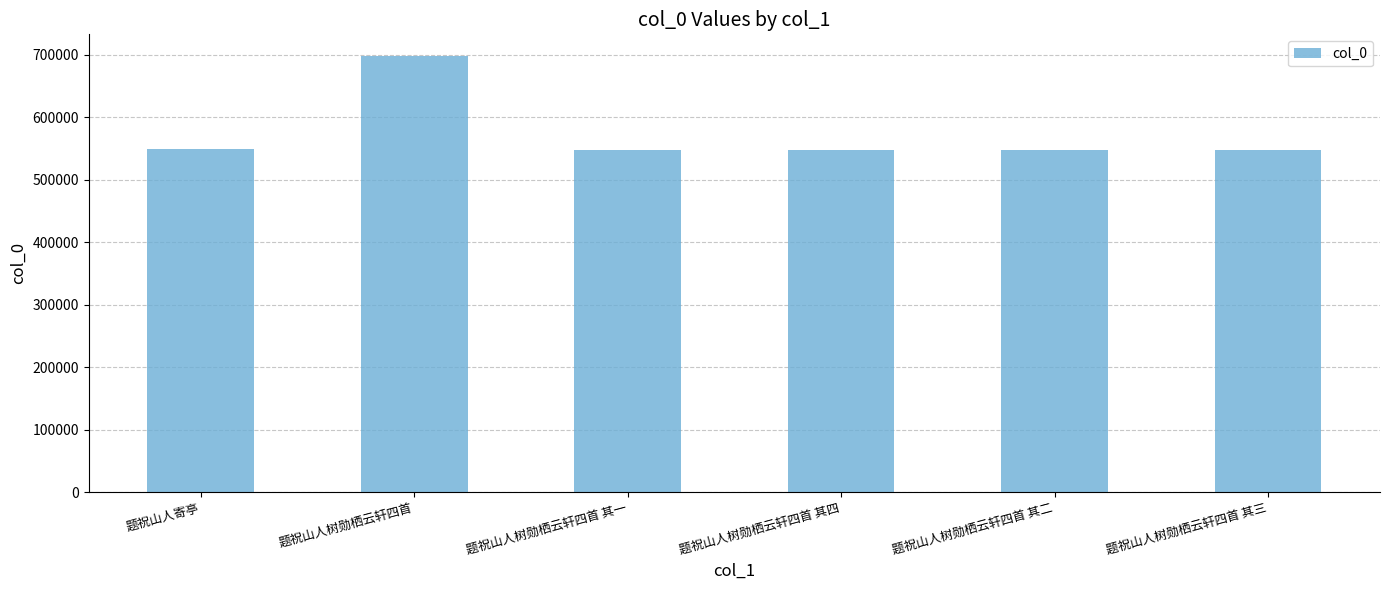

What is the label of the 2nd bar from the left?

题祝山人树勋栖云轩四首